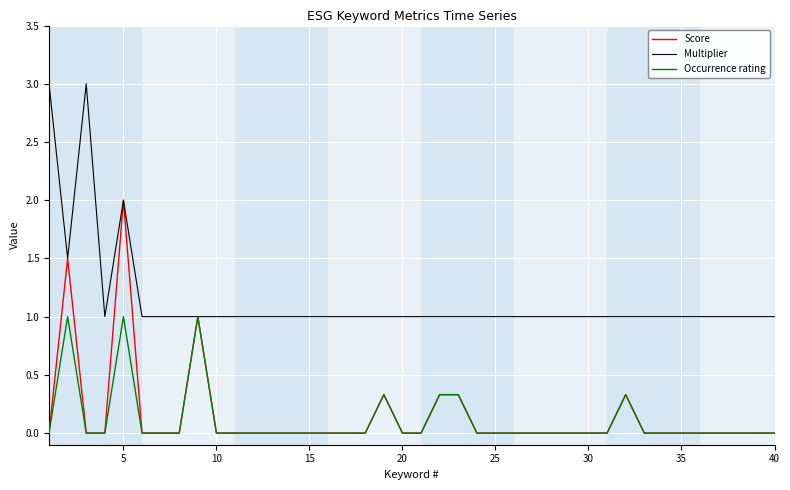

What is the greatest value displayed?

3.0